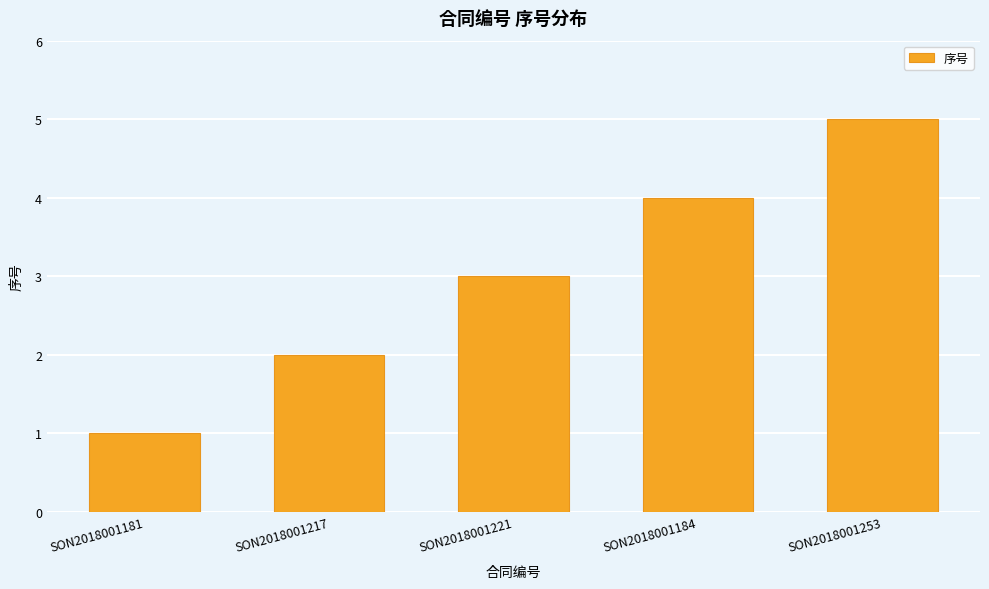

Reading left to right, list all the values displayed in this chart.

1	2	3	4	5